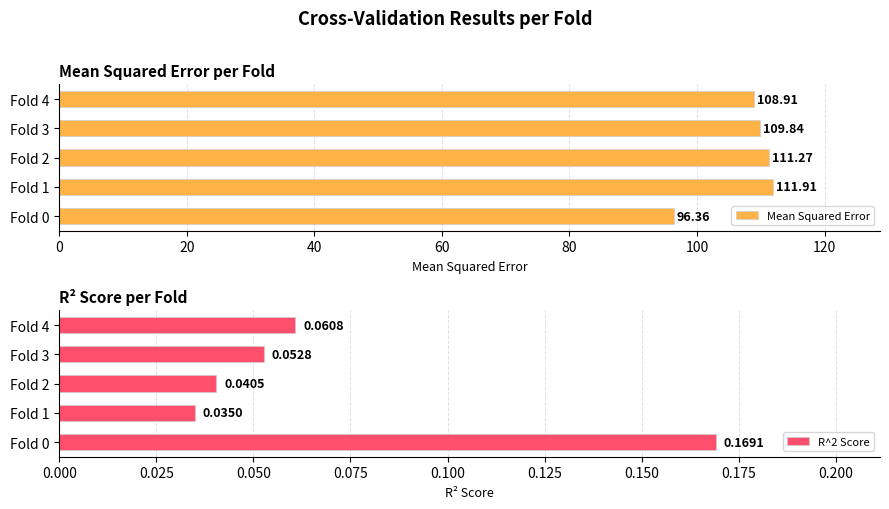

What is the average value of the Mean Squared Error series?

107.7